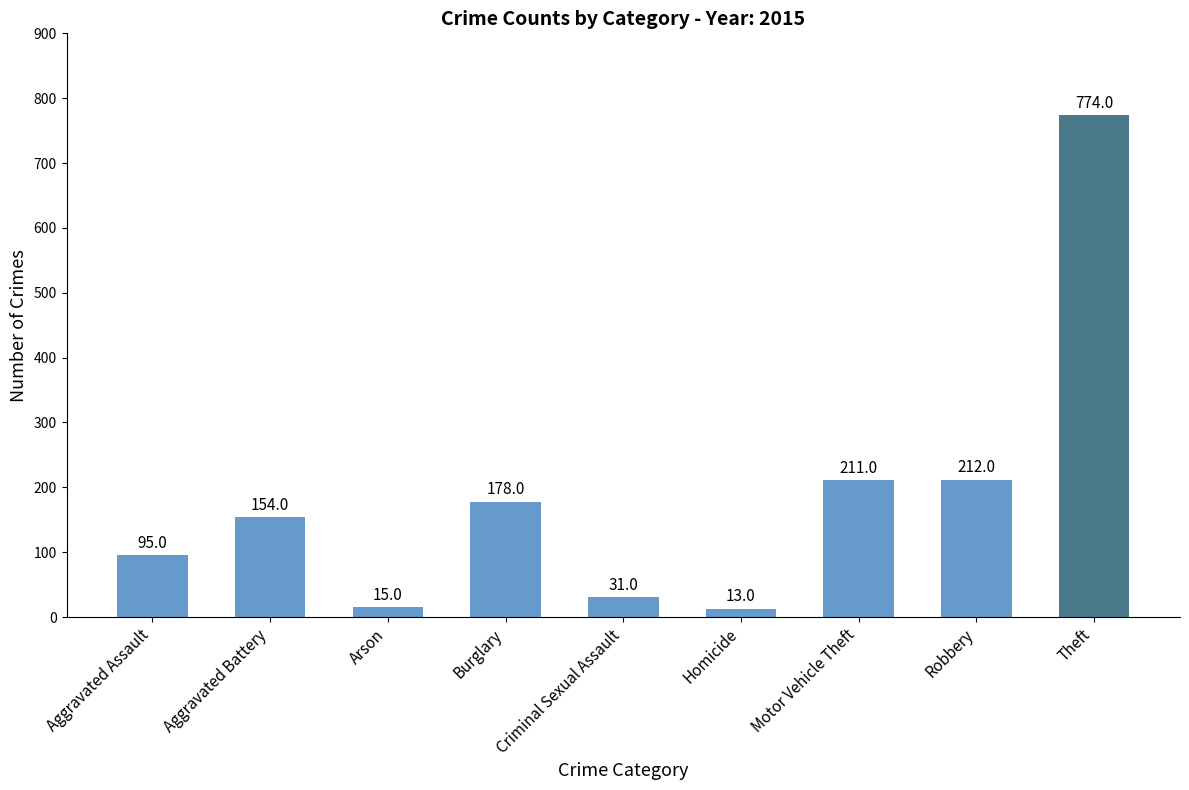

Which has a higher value, Motor Vehicle Theft or Robbery?

Robbery